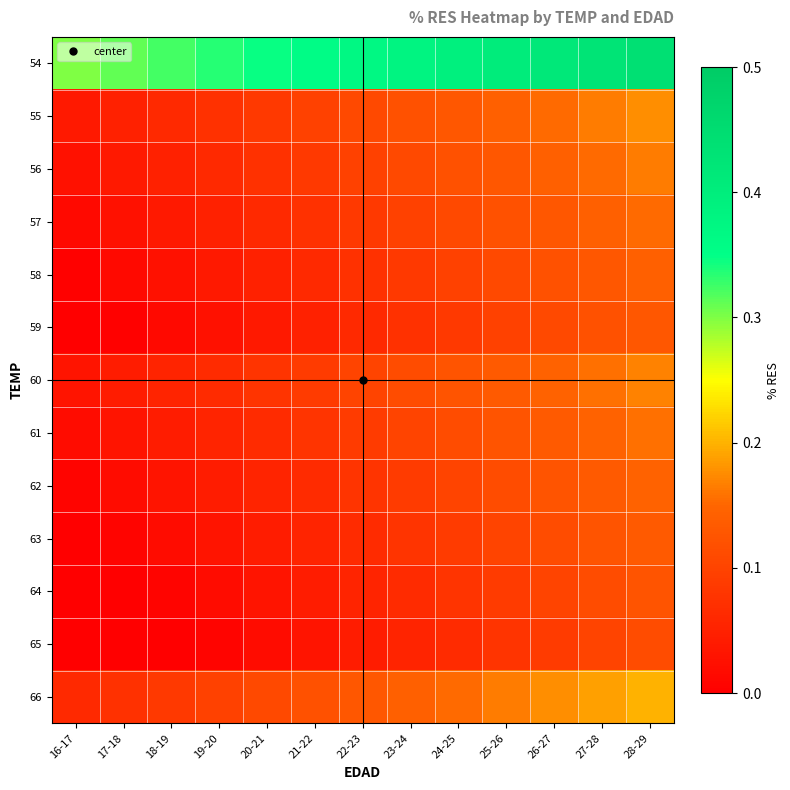

Reading left to right, extract all data points from this chart.

54: 16-17=0.3	17-18=0.3	18-19=0.3	19-20=0.3	20-21=0.3	21-22=0.4	22-23=0.4	23-24=0.4	24-25=0.4	25-26=0.4	26-27=0.4	27-28=0.4	28-29=0.4
55: 16-17=0.0	17-18=0.1	18-19=0.1	19-20=0.1	20-21=0.1	21-22=0.1	22-23=0.1	23-24=0.1	24-25=0.1	25-26=0.1	26-27=0.2	27-28=0.2	28-29=0.2
56: 16-17=0.0	17-18=0.0	18-19=0.1	19-20=0.1	20-21=0.1	21-22=0.1	22-23=0.1	23-24=0.1	24-25=0.1	25-26=0.1	26-27=0.1	27-28=0.2	28-29=0.2
57: 16-17=0.0	17-18=0.0	18-19=0.0	19-20=0.1	20-21=0.1	21-22=0.1	22-23=0.1	23-24=0.1	24-25=0.1	25-26=0.1	26-27=0.1	27-28=0.1	28-29=0.2
58: 16-17=0.0	17-18=0.0	18-19=0.0	19-20=0.0	20-21=0.1	21-22=0.1	22-23=0.1	23-24=0.1	24-25=0.1	25-26=0.1	26-27=0.1	27-28=0.1	28-29=0.1
59: 16-17=0.0	17-18=0.0	18-19=0.0	19-20=0.0	20-21=0.0	21-22=0.1	22-23=0.1	23-24=0.1	24-25=0.1	25-26=0.1	26-27=0.1	27-28=0.1	28-29=0.1
60: 16-17=0.0	17-18=0.0	18-19=0.1	19-20=0.1	20-21=0.1	21-22=0.1	22-23=0.1	23-24=0.1	24-25=0.1	25-26=0.1	26-27=0.1	27-28=0.2	28-29=0.2
61: 16-17=0.0	17-18=0.0	18-19=0.0	19-20=0.1	20-21=0.1	21-22=0.1	22-23=0.1	23-24=0.1	24-25=0.1	25-26=0.1	26-27=0.1	27-28=0.1	28-29=0.2
62: 16-17=0.0	17-18=0.0	18-19=0.0	19-20=0.0	20-21=0.1	21-22=0.1	22-23=0.1	23-24=0.1	24-25=0.1	25-26=0.1	26-27=0.1	27-28=0.1	28-29=0.1
63: 16-17=0.0	17-18=0.0	18-19=0.0	19-20=0.0	20-21=0.0	21-22=0.1	22-23=0.1	23-24=0.1	24-25=0.1	25-26=0.1	26-27=0.1	27-28=0.1	28-29=0.1
64: 16-17=0.0	17-18=0.0	18-19=0.0	19-20=0.0	20-21=0.0	21-22=0.0	22-23=0.1	23-24=0.1	24-25=0.1	25-26=0.1	26-27=0.1	27-28=0.1	28-29=0.1
65: 16-17=0.0	17-18=0.0	18-19=0.0	19-20=0.0	20-21=0.0	21-22=0.0	22-23=0.0	23-24=0.1	24-25=0.1	25-26=0.1	26-27=0.1	27-28=0.1	28-29=0.1
66: 16-17=0.1	17-18=0.1	18-19=0.1	19-20=0.1	20-21=0.1	21-22=0.1	22-23=0.1	23-24=0.1	24-25=0.2	25-26=0.2	26-27=0.2	27-28=0.2	28-29=0.2